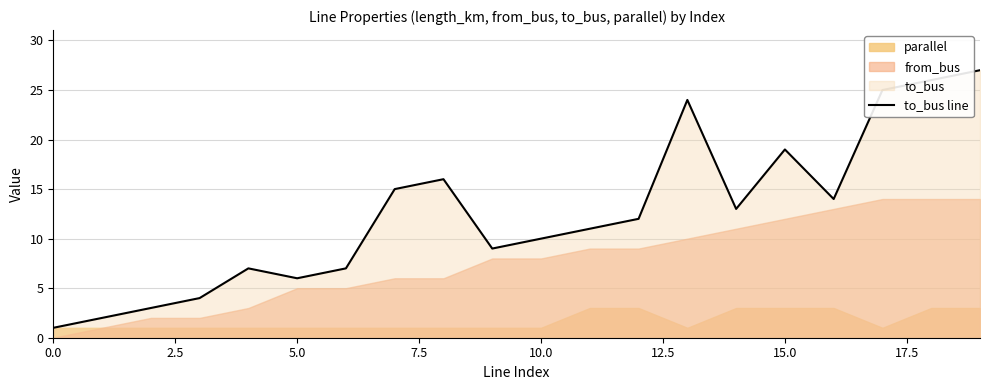

What is the maximum value for to_bus line?

27